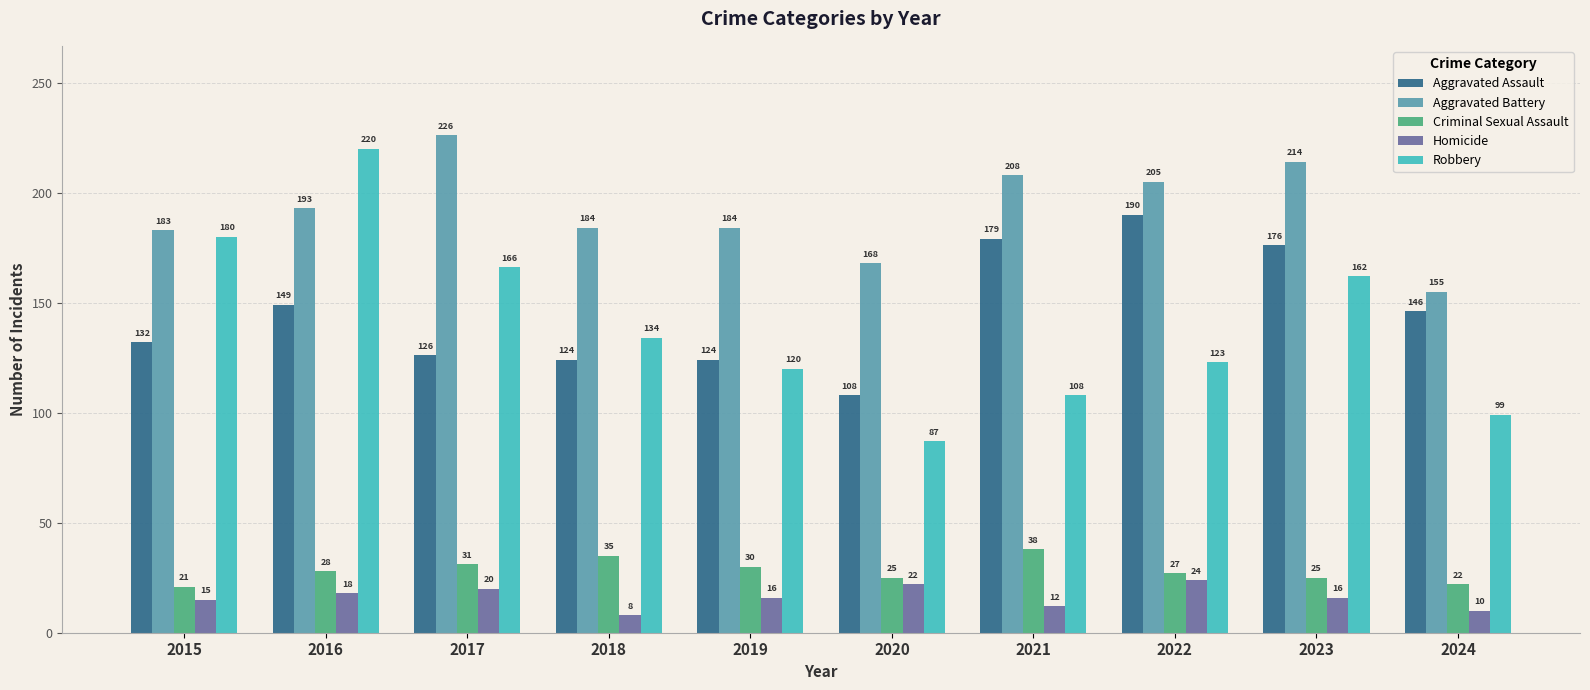

Where is Aggravated Battery nearest to the value 190?

2016